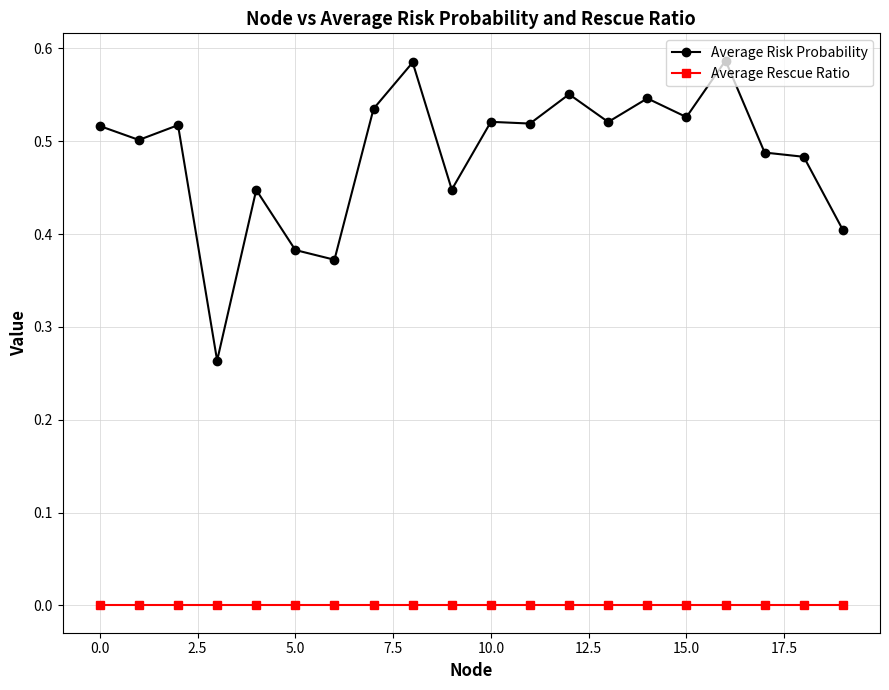

List the series in order of their overall mean, lowest first.

Average Rescue Ratio, Average Risk Probability